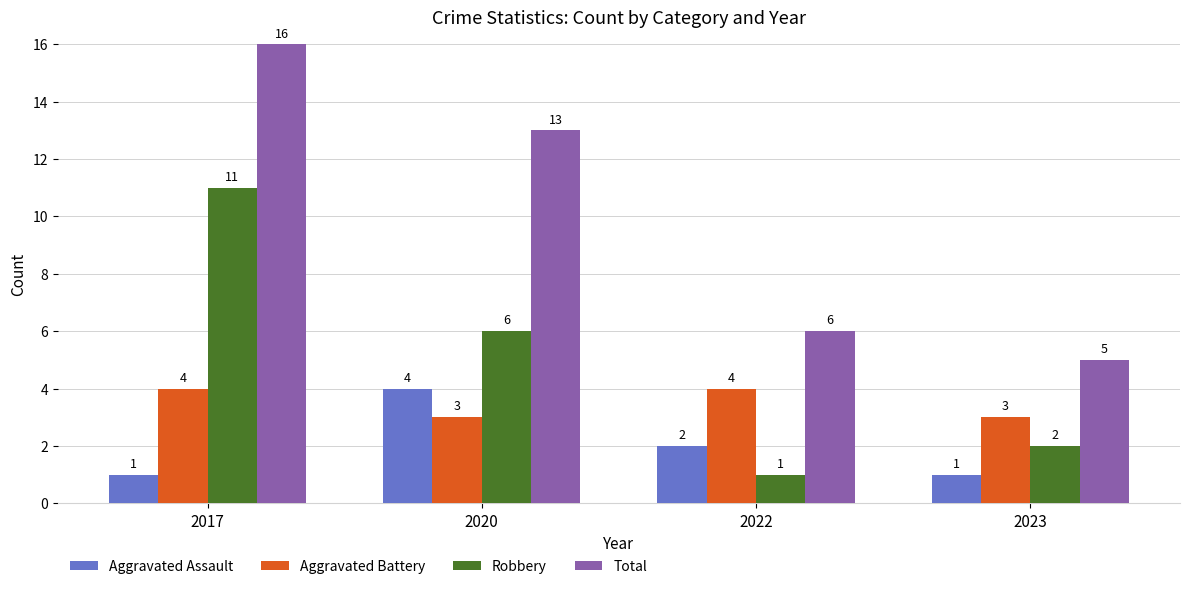

How many series are shown in this chart?

4